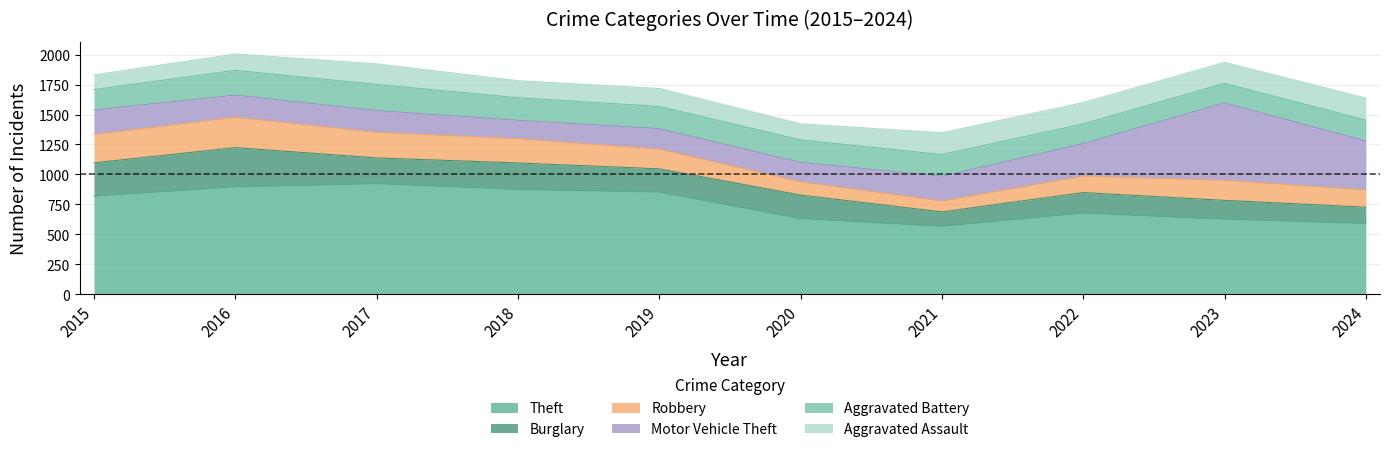

What is the difference between the maximum and minimum values in the Aggravated Battery series?

55